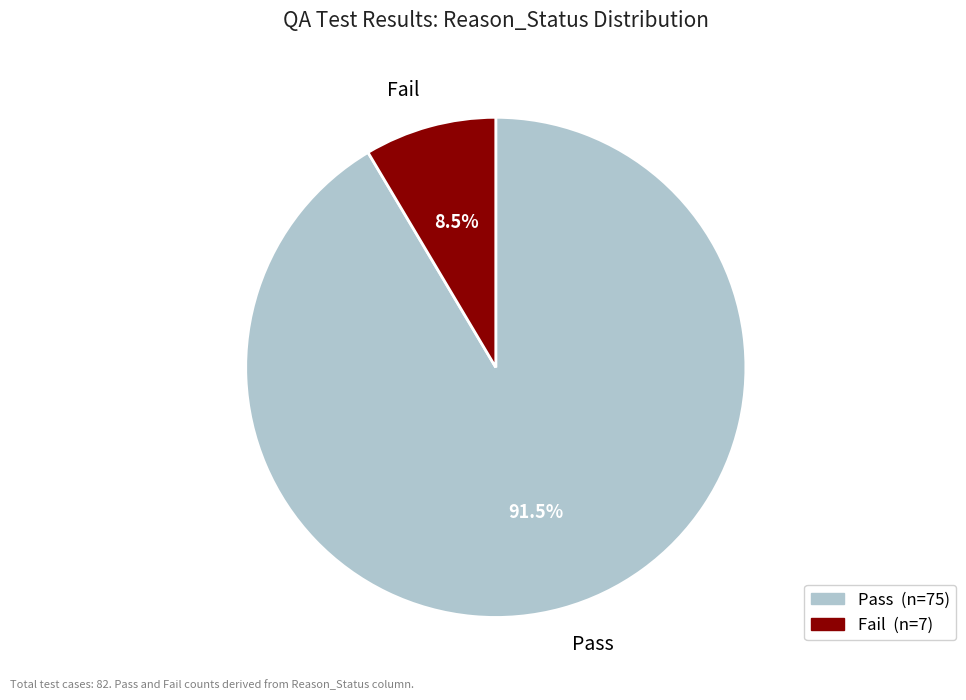

Between Fail and Pass, which is larger?

Pass